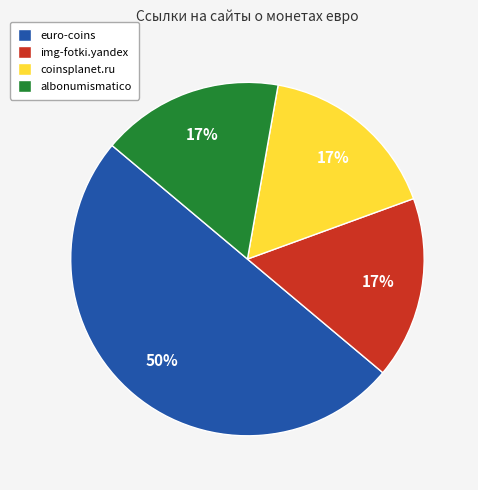

Which slice is the largest?

euro-coins